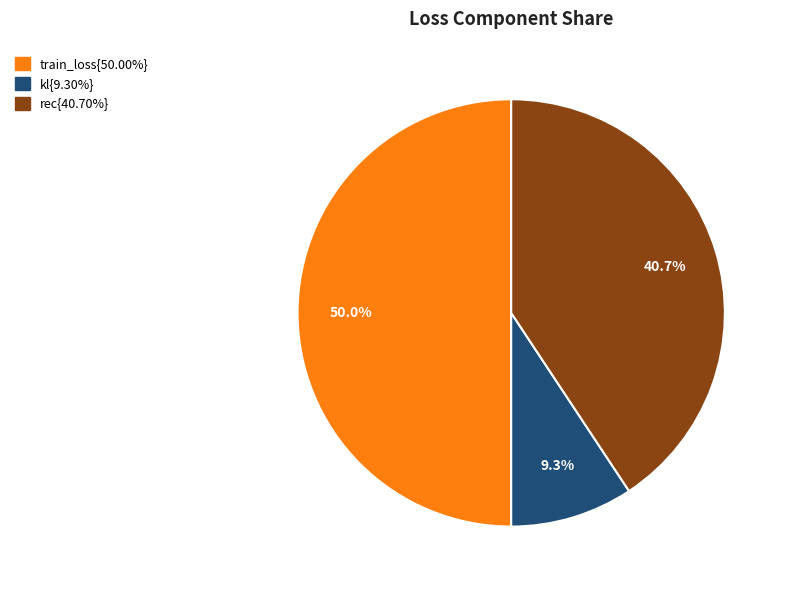

Count the number of slices in the pie.

3